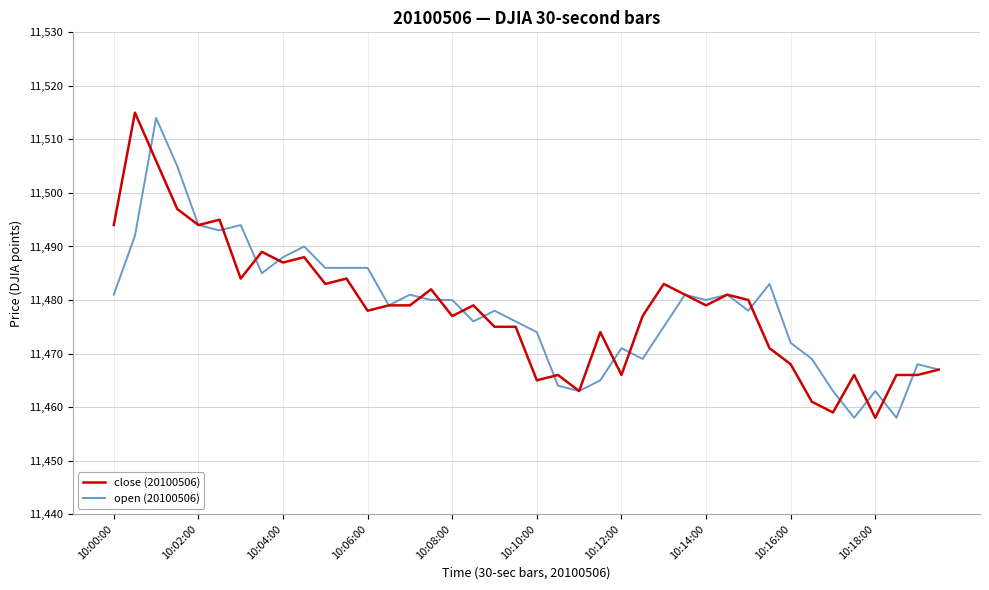

What is the maximum value shown in the chart?

11515